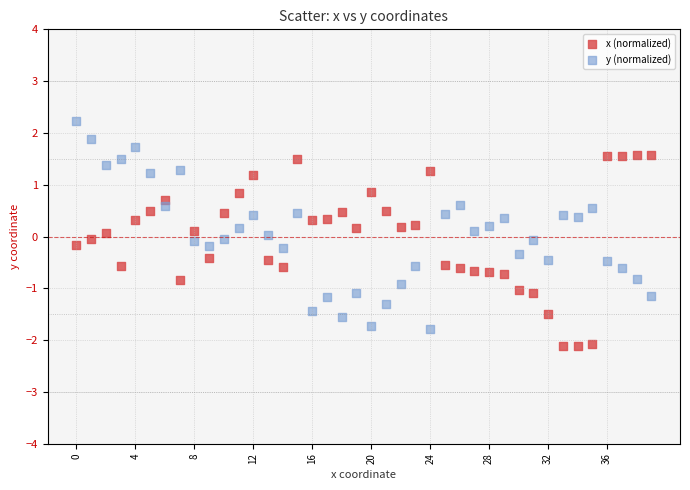

Which series reaches the minimum Y coordinate?

x (normalized)